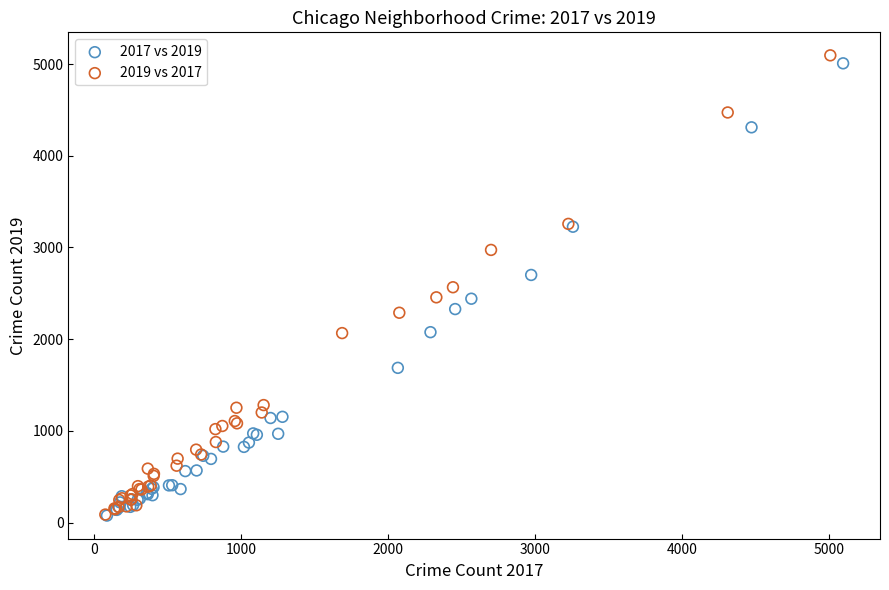

Which series has the widest spread of Y values?

2019 vs 2017